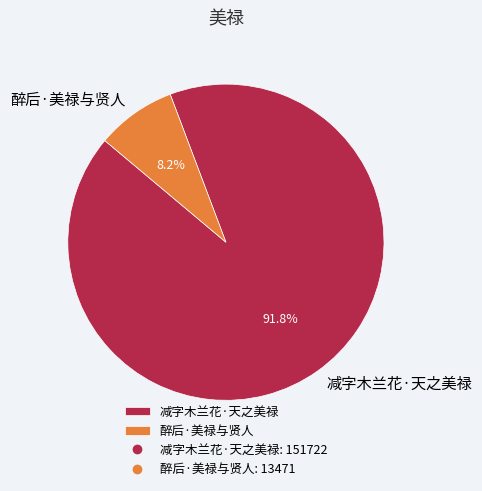

What is the total percentage of 醉后·美禄与贤人 and 减字木兰花·天之美禄?

100.0%